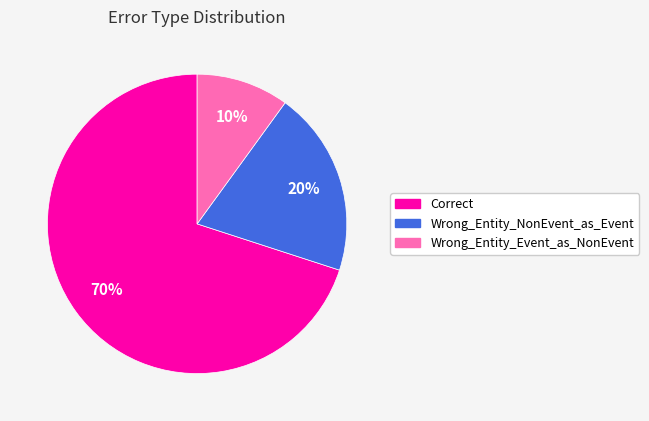

What is the majority slice?

Correct